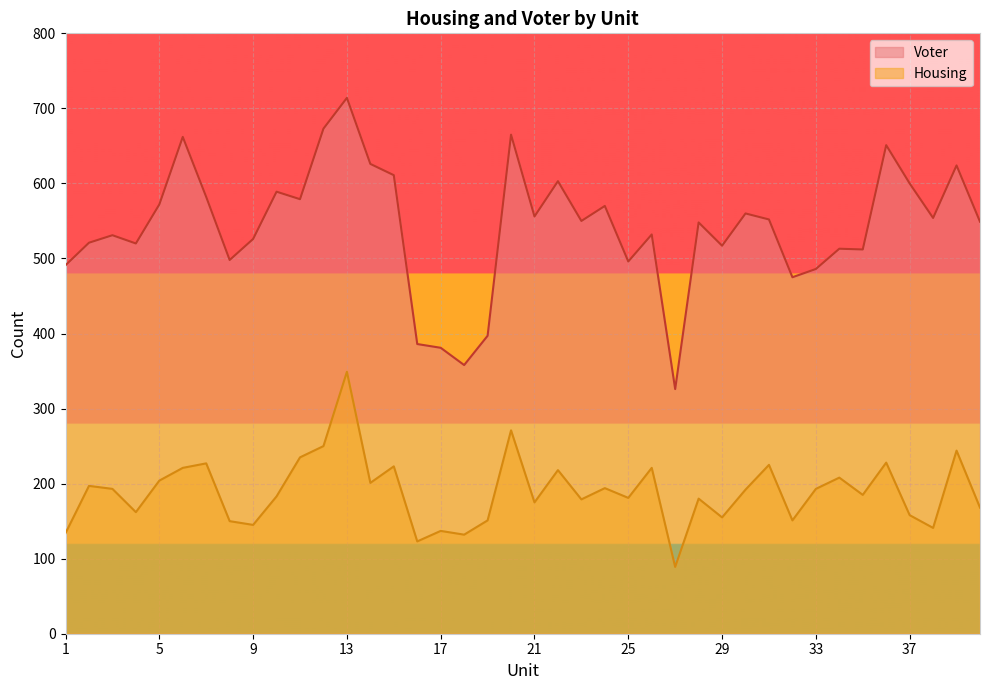

At which category is the sum across all series the highest?

13